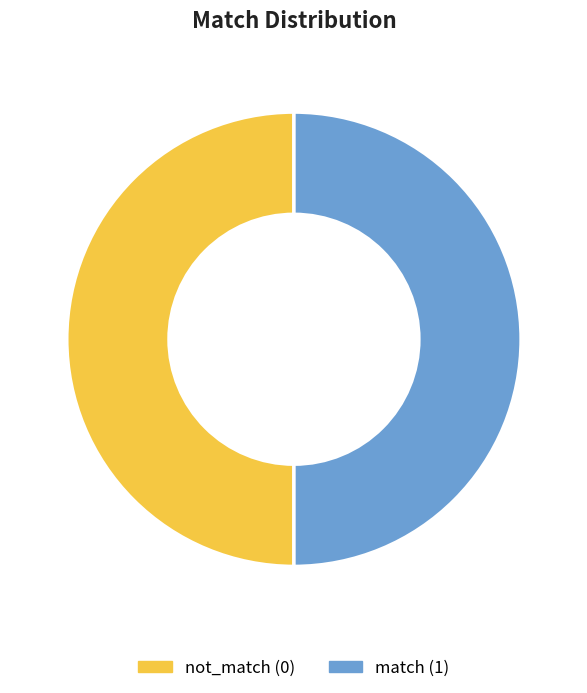

Is it true that not_match (0) is 43% of the pie?

False